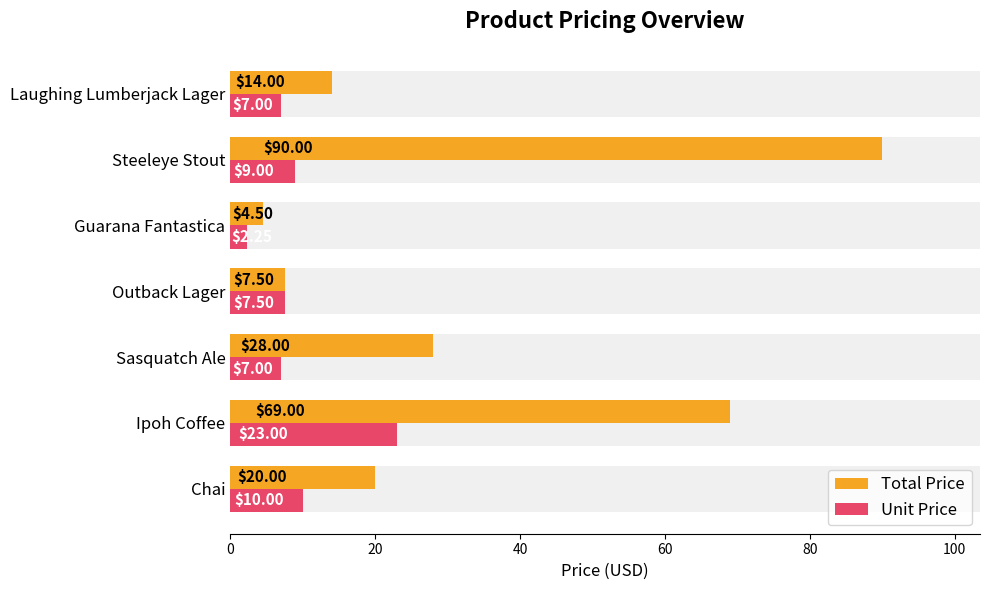

What is the value of the Total Price bar at the 7th from the left?

14.0